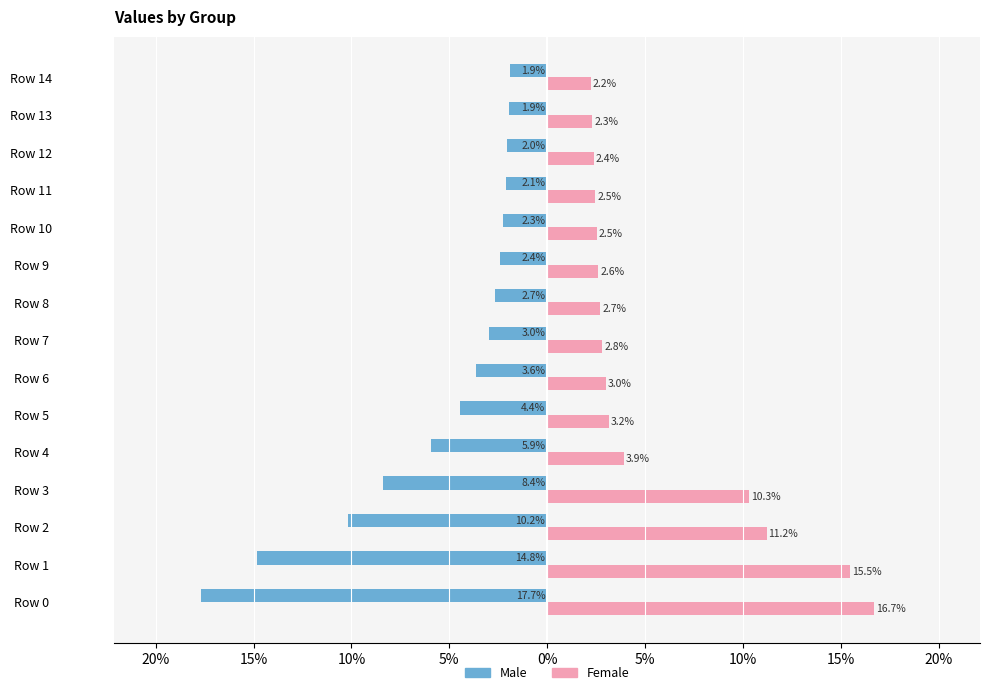

What are all the series names shown in the legend?

Male, Female